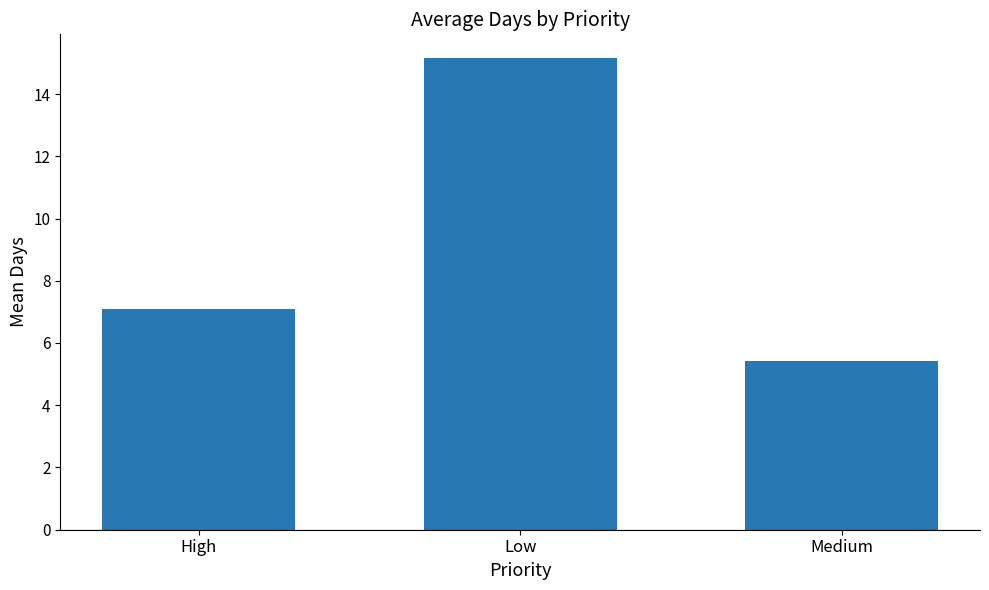

Reading left to right, extract all data points from this chart.

High=7.1	Low=15.2	Medium=5.4